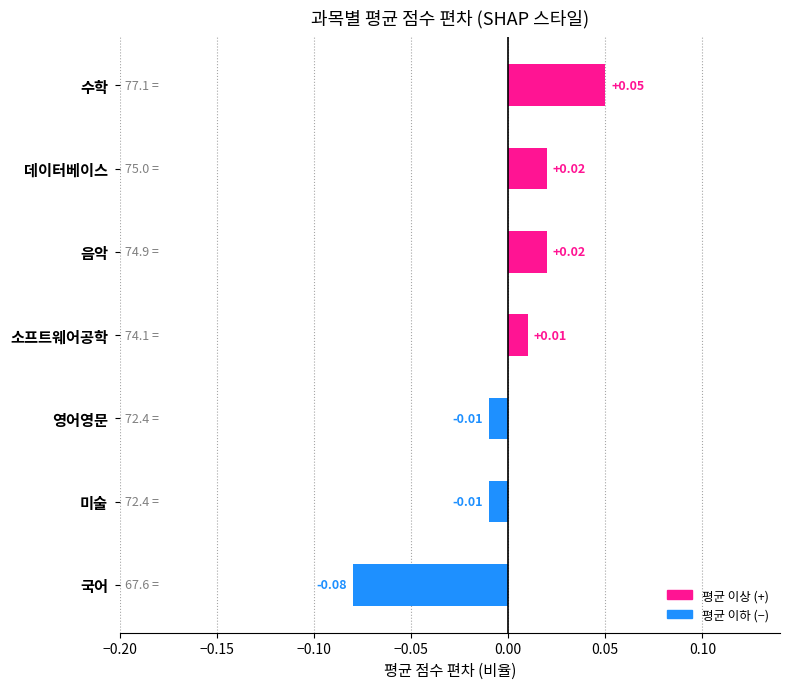

Which label corresponds to the largest value in the chart?

수학